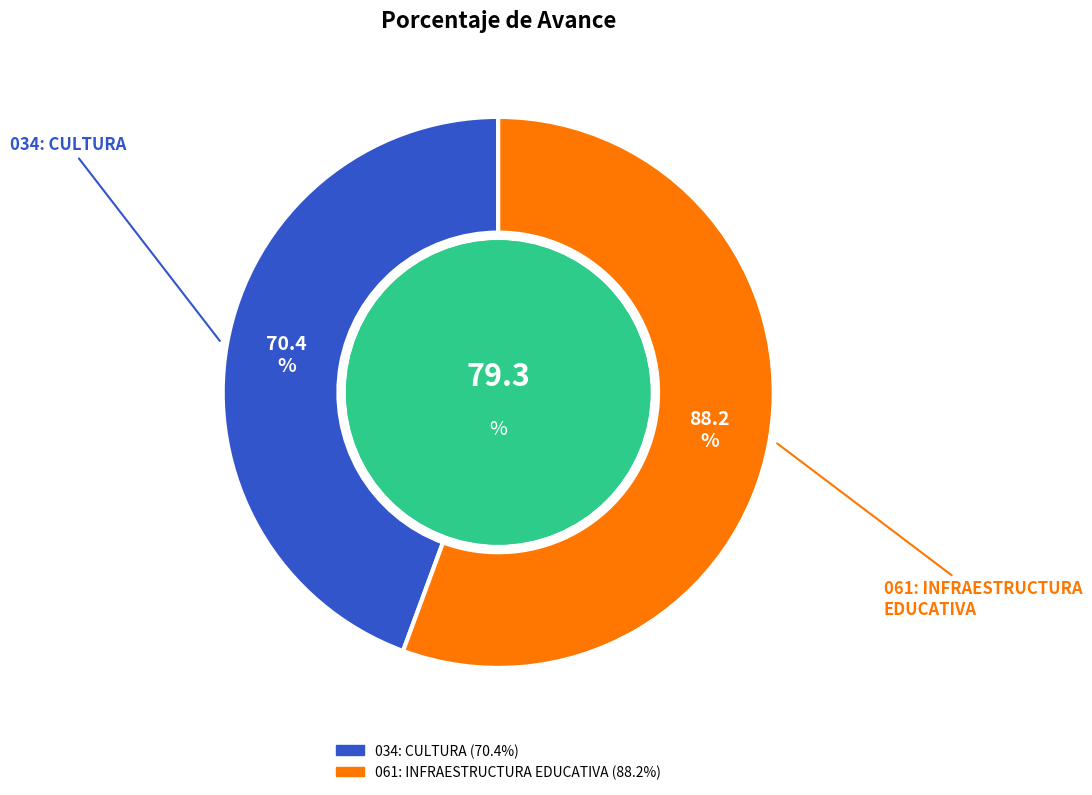

What is the largest slice in the pie chart?

061: INFRAESTRUCTURA EDUCATIVA